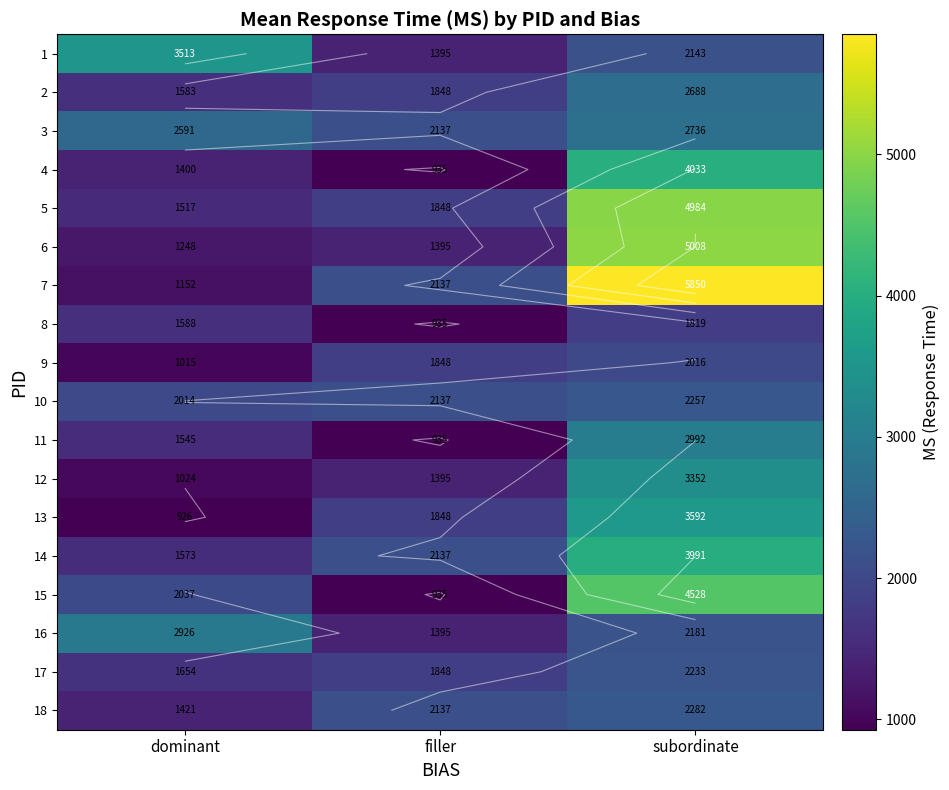

What is the spread (max minus min) of values at dominant?

2587